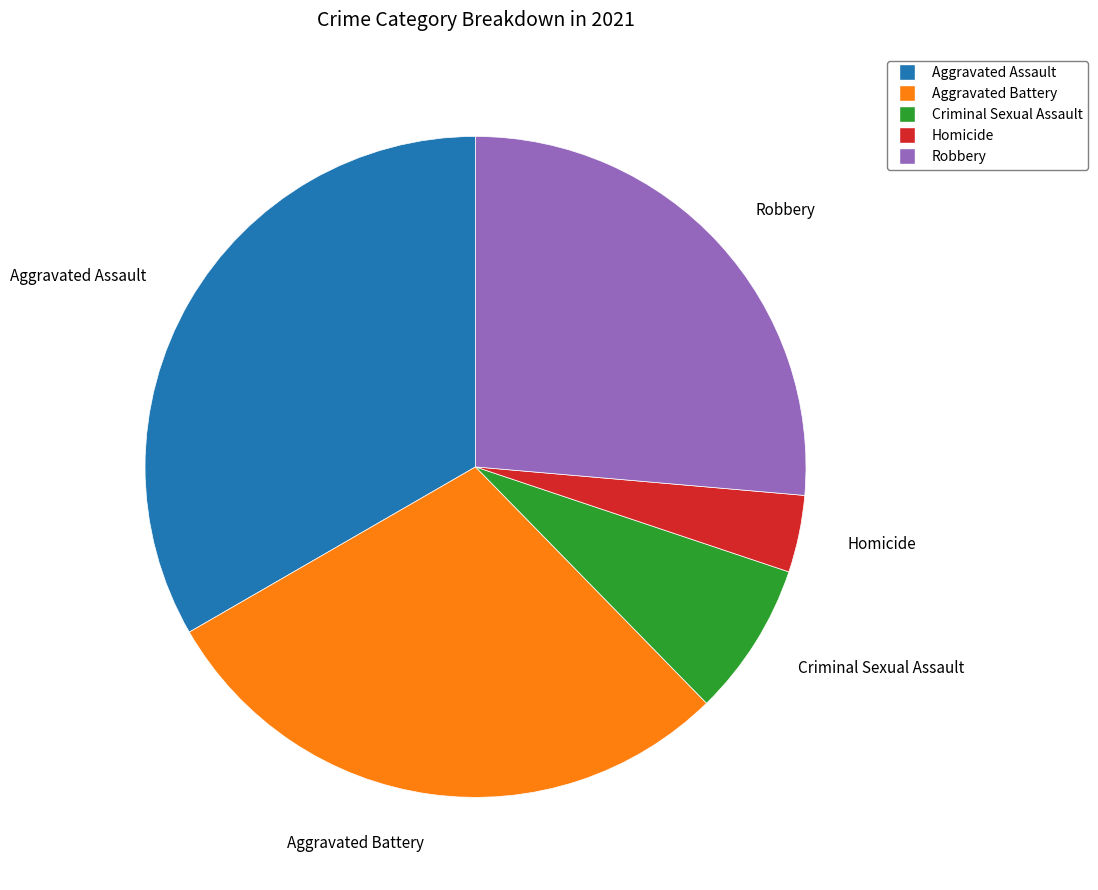

The Robbery slice represents 26% of the pie. True or false?

True